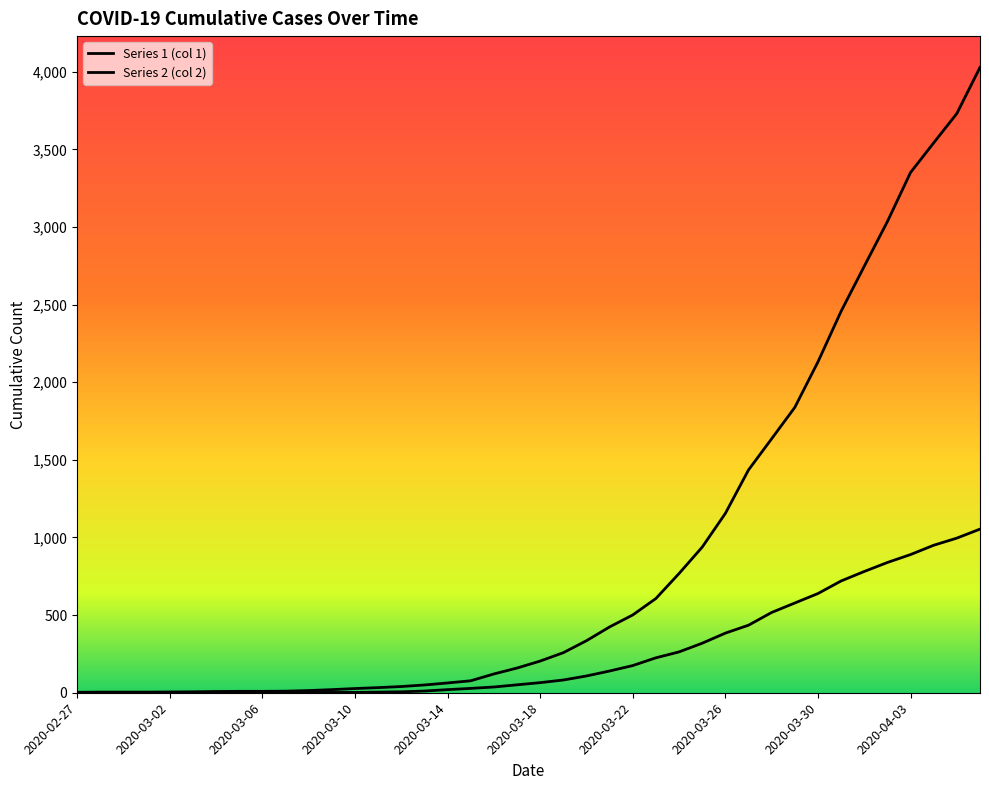

What is the difference between the second highest and minimum values in the Series 1 (col 1) series?

996